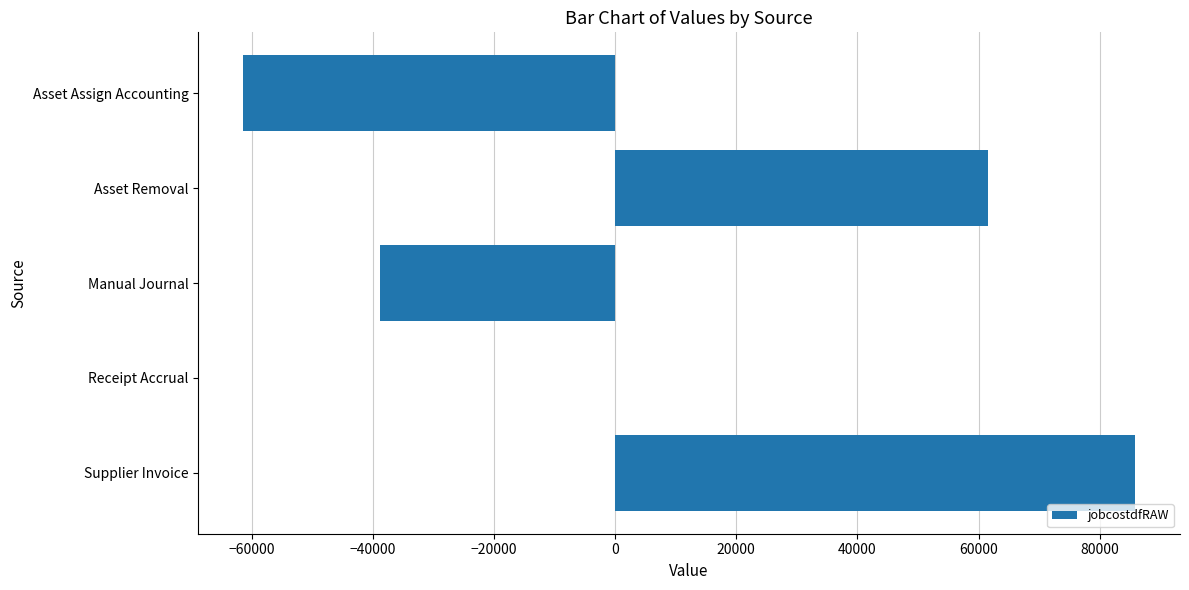

What is the sum of all values?

47104.2